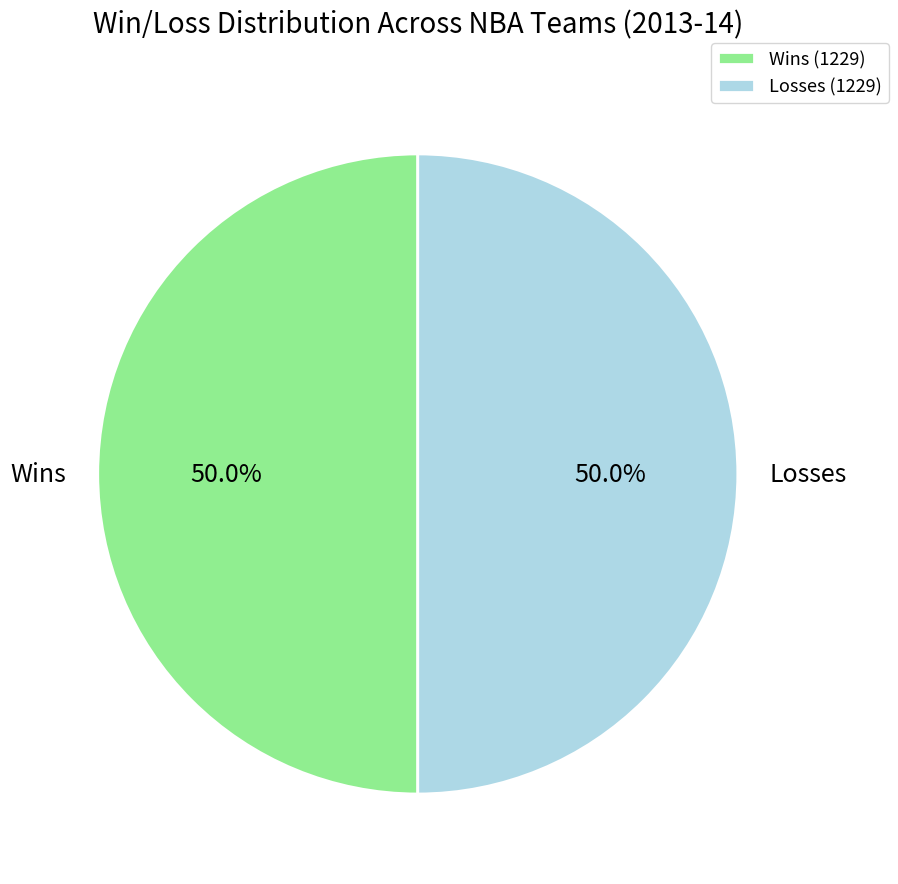

What is the ratio of the value at Wins to the value at Losses?

1.0